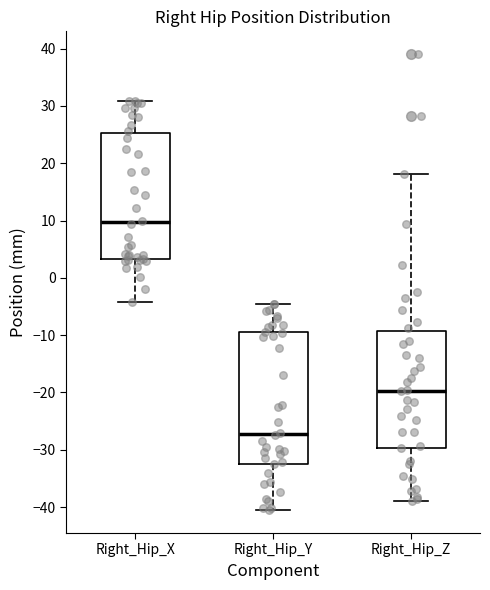

Which box's median line is the highest?

Right_Hip_X